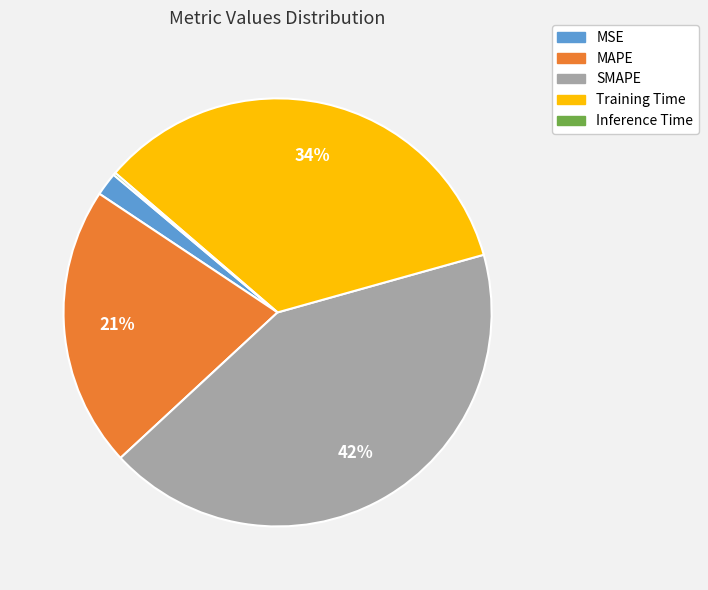

Which slice is the largest?

SMAPE